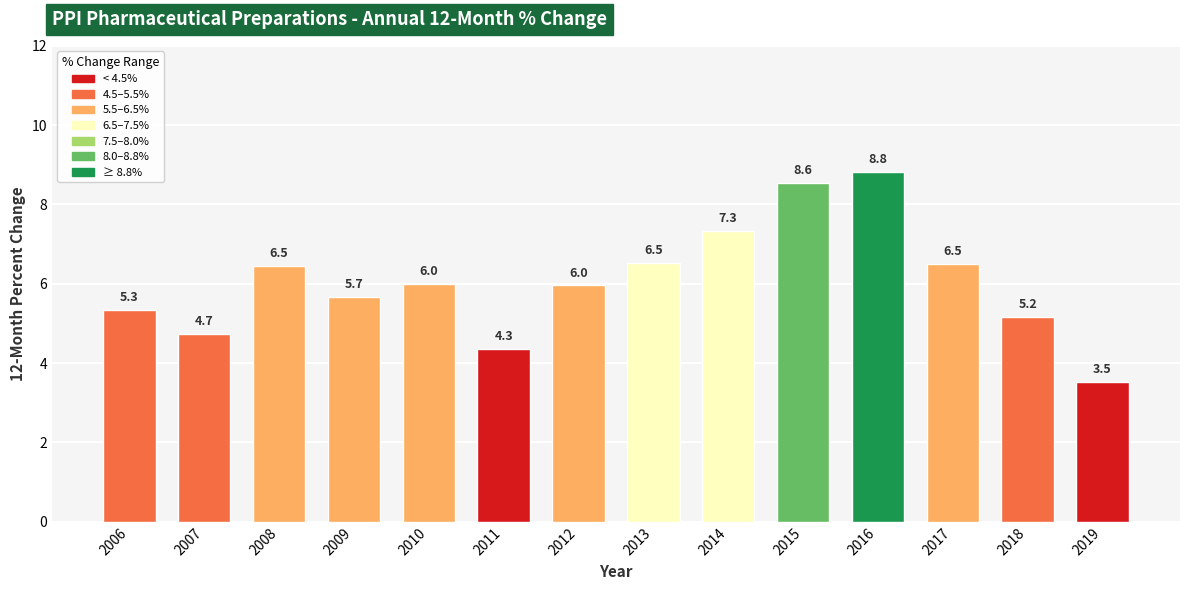

The value at 2017 is 4.1. True or false?

False